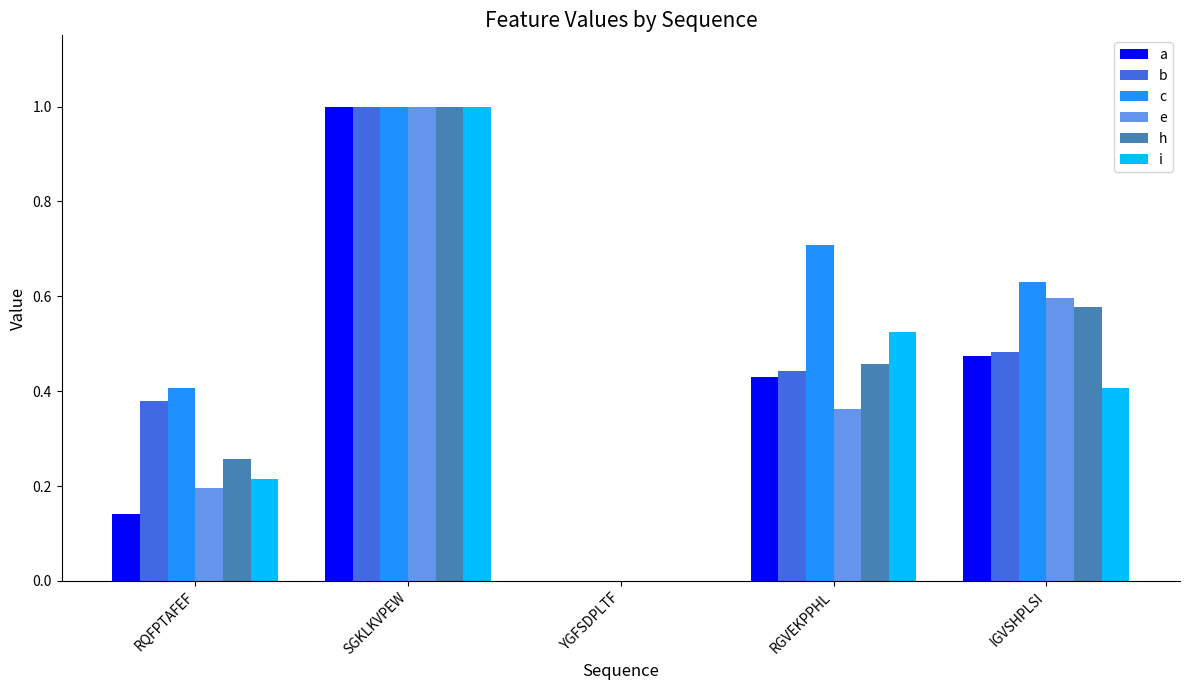

Which series has the largest total across all categories?

c